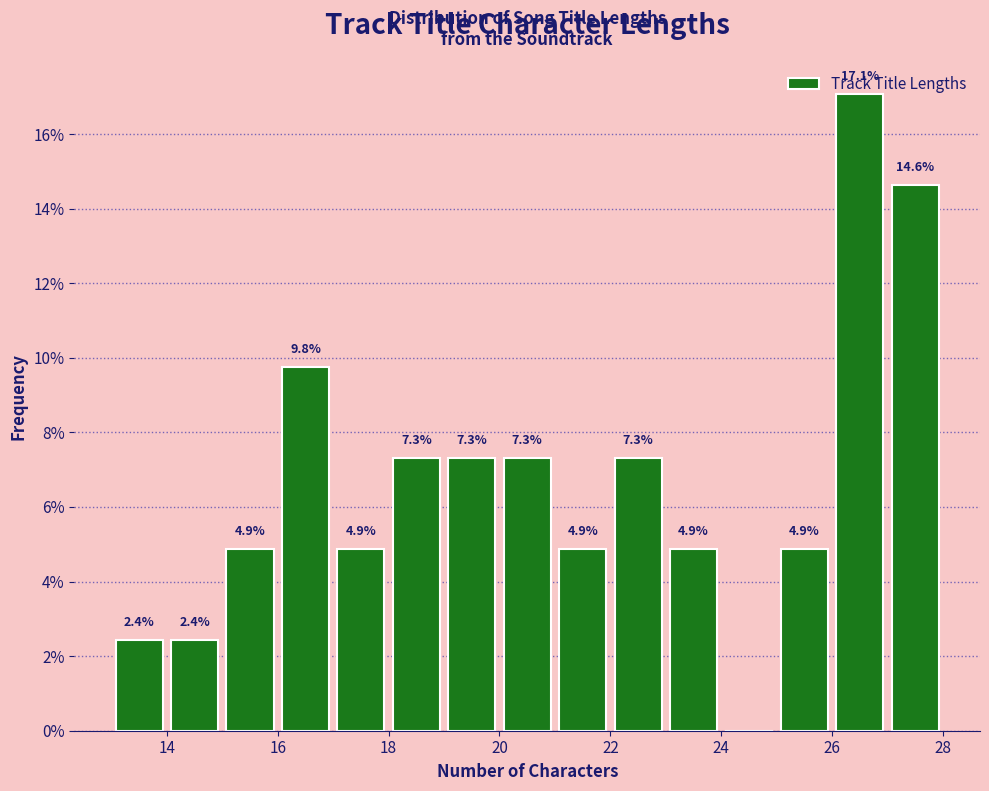

Over which range of the x-axis is the bar tallest?

26 to 27